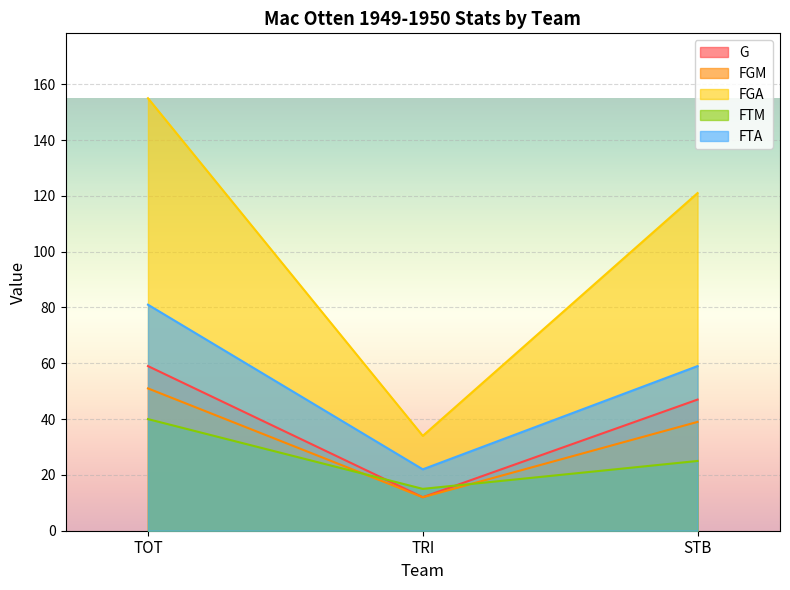

List the series in order of their peak value, lowest first.

FTM, FGM, G, FTA, FGA